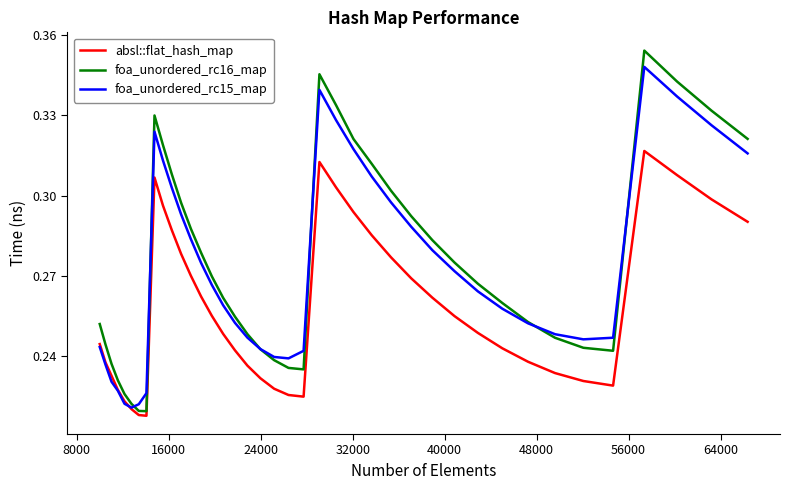

What are all the series names shown in the legend?

absl::flat_hash_map, foa_unordered_rc16_map, foa_unordered_rc15_map